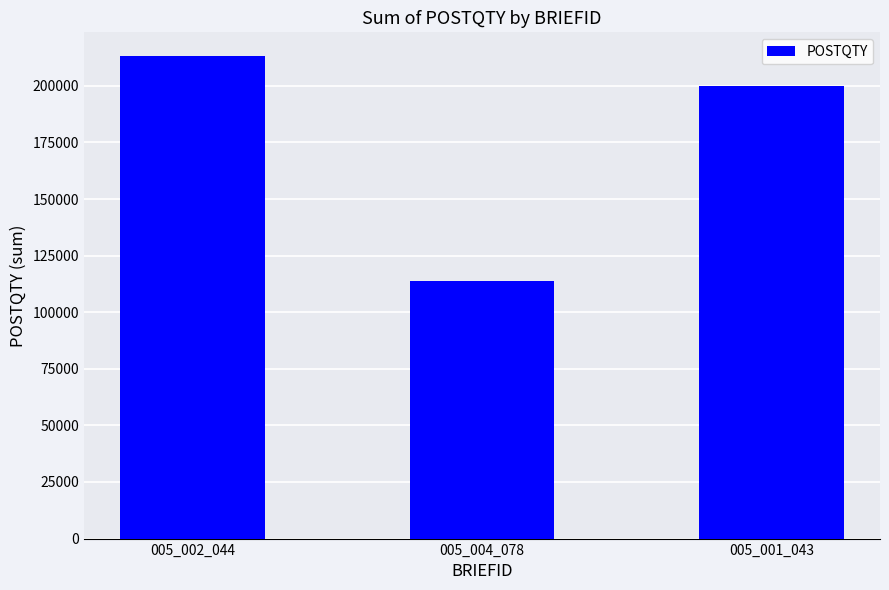

Which category has the lowest value across all series?

005_004_078